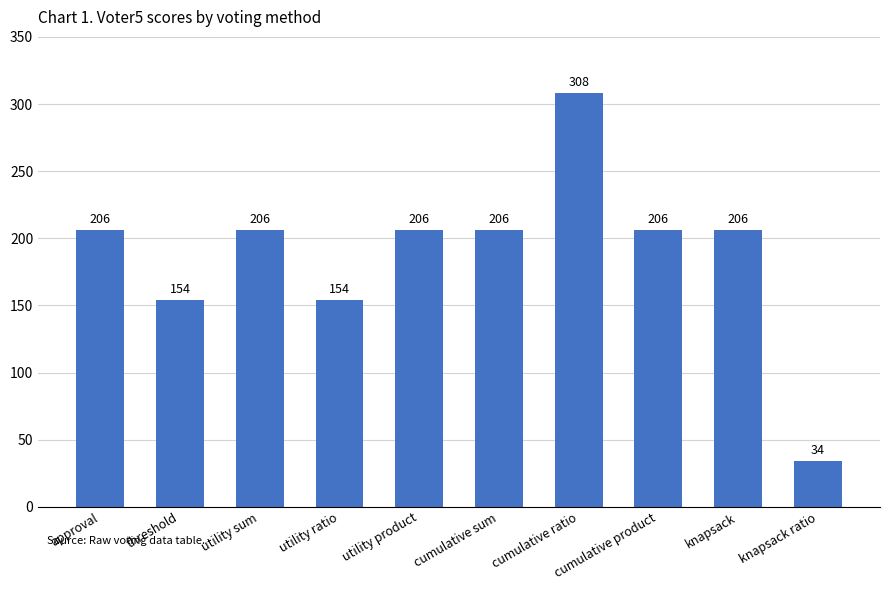

Count the values in the range 154 to 206.

8